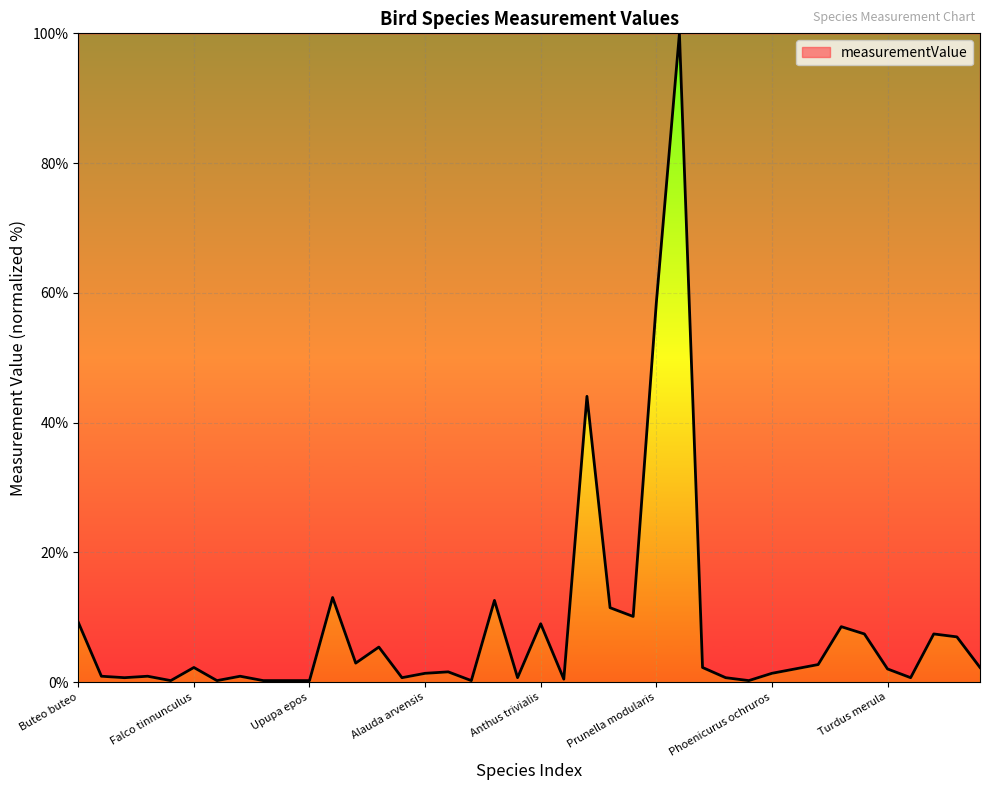

What is the maximum value shown in the chart?

100.0